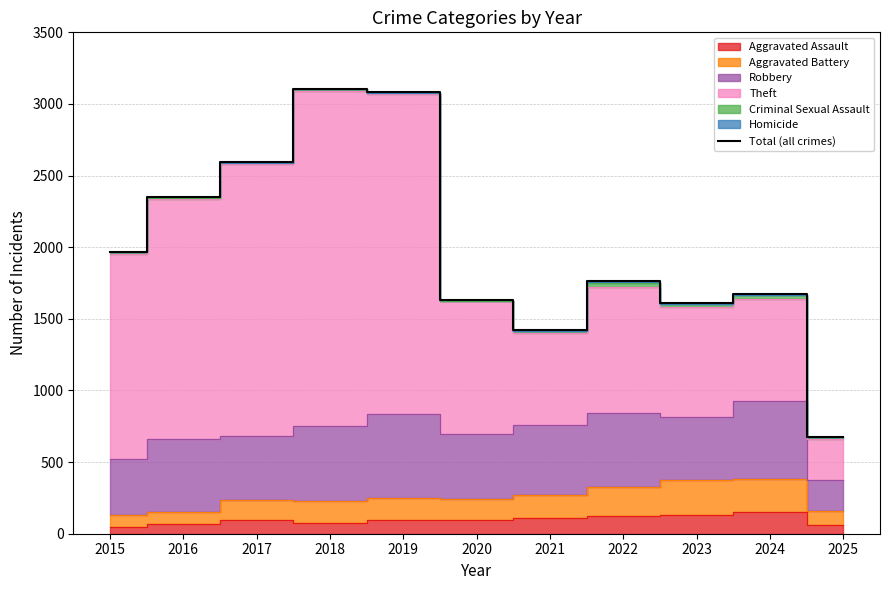

The chart shows a value of 2592 at 2017. True or false?

True